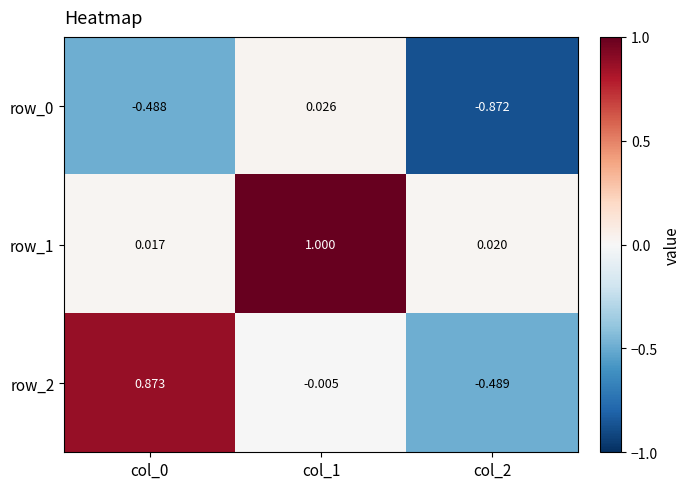

Is the value of row_0 at col_2 greater than the value of row_1 at col_2?

No